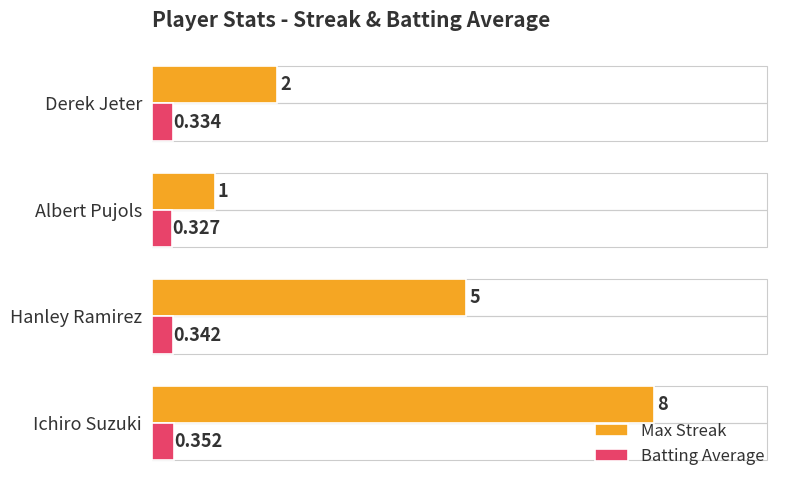

Which series has the widest spread of values?

Max Streak